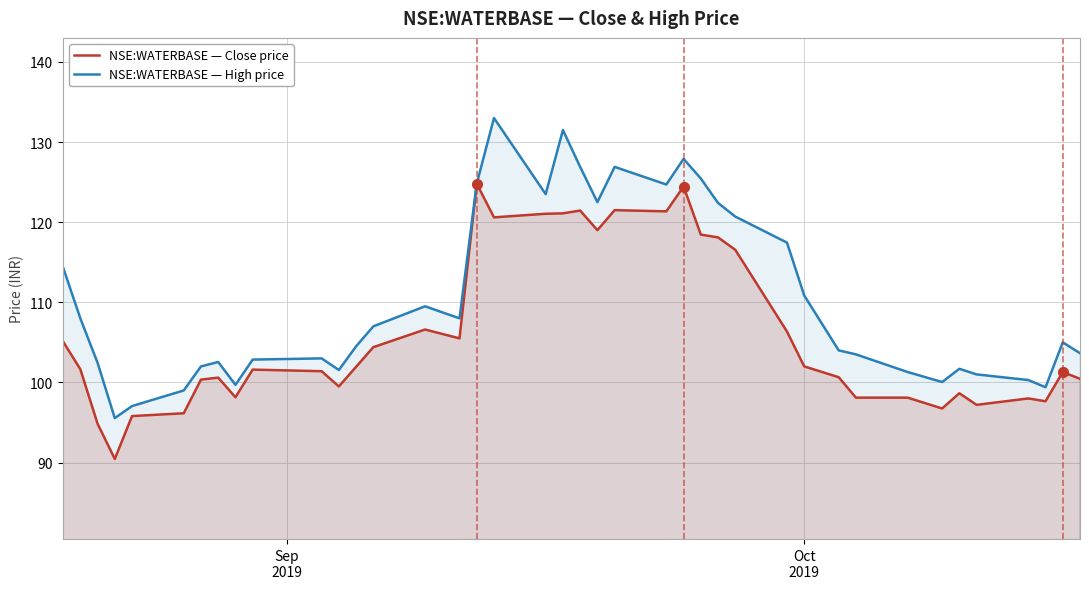

How many interior local peaks does the NSE:WATERBASE — High price series have?

9